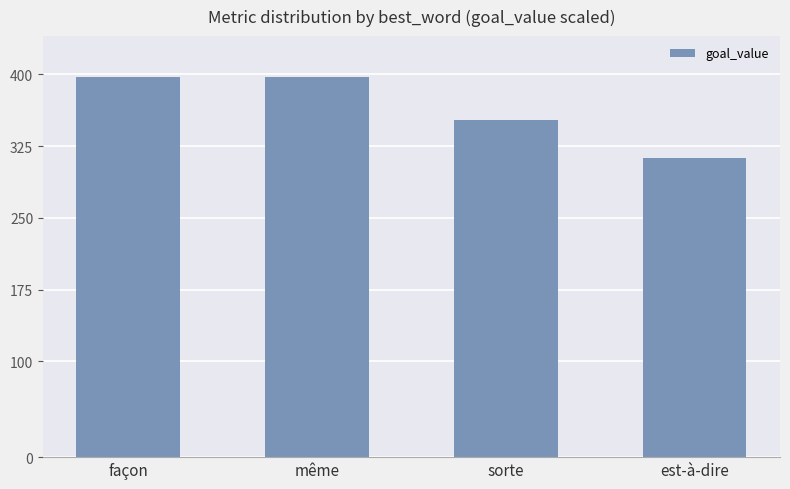

What is the sum of the values at est-à-dire and sorte?

665.0